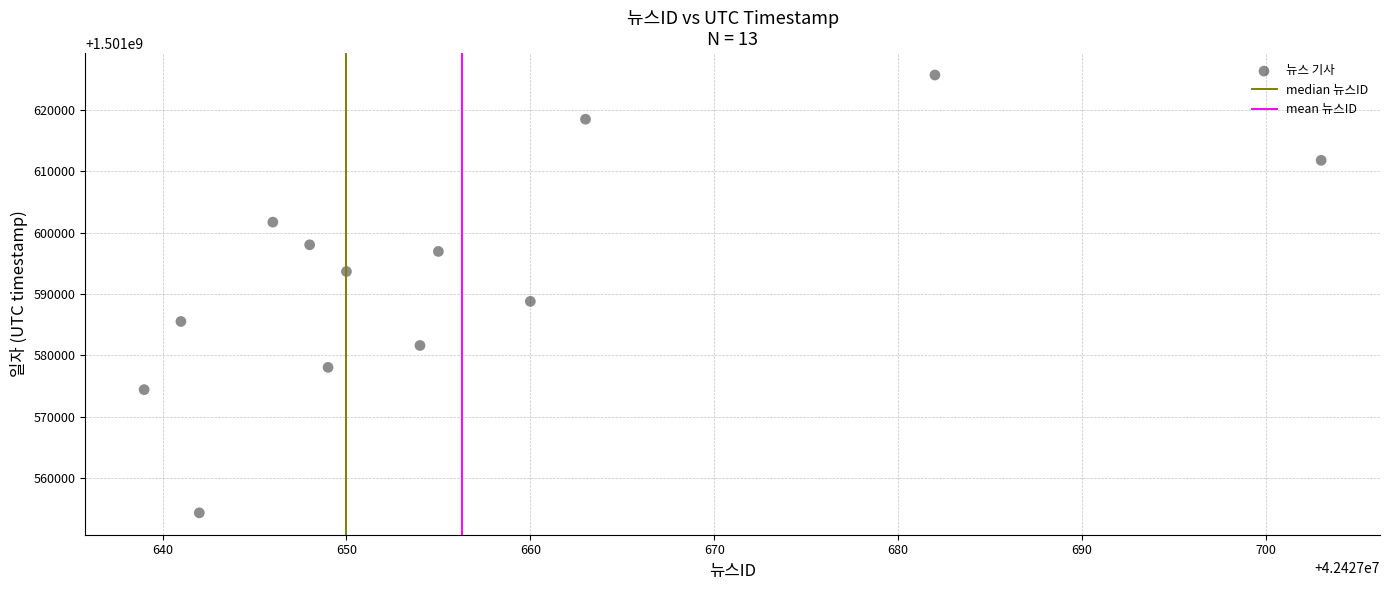

What is the range of Y values (max minus min)?

71419